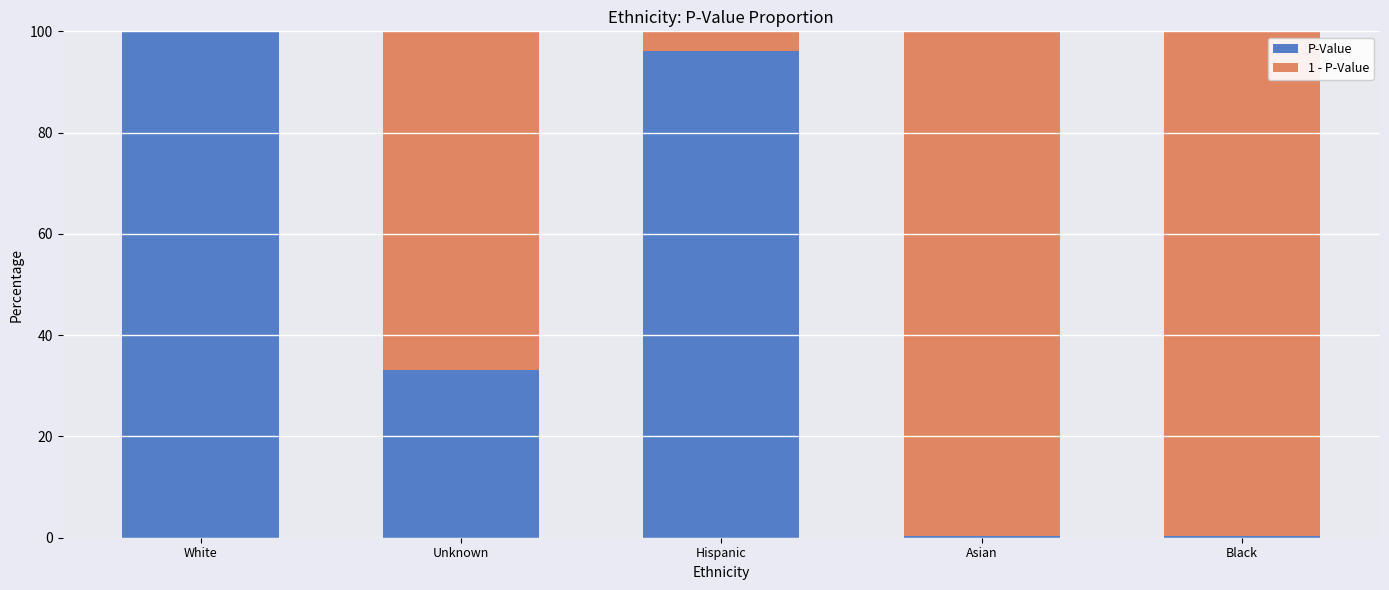

What is the highest value of the P-Value series?

100.0